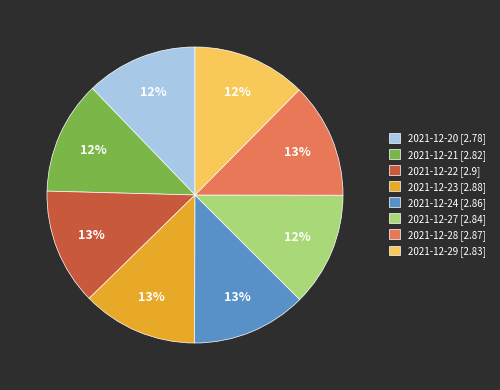

Combined, do 2021-12-21 [2.82] and 2021-12-29 [2.83] account for over 50%?

No